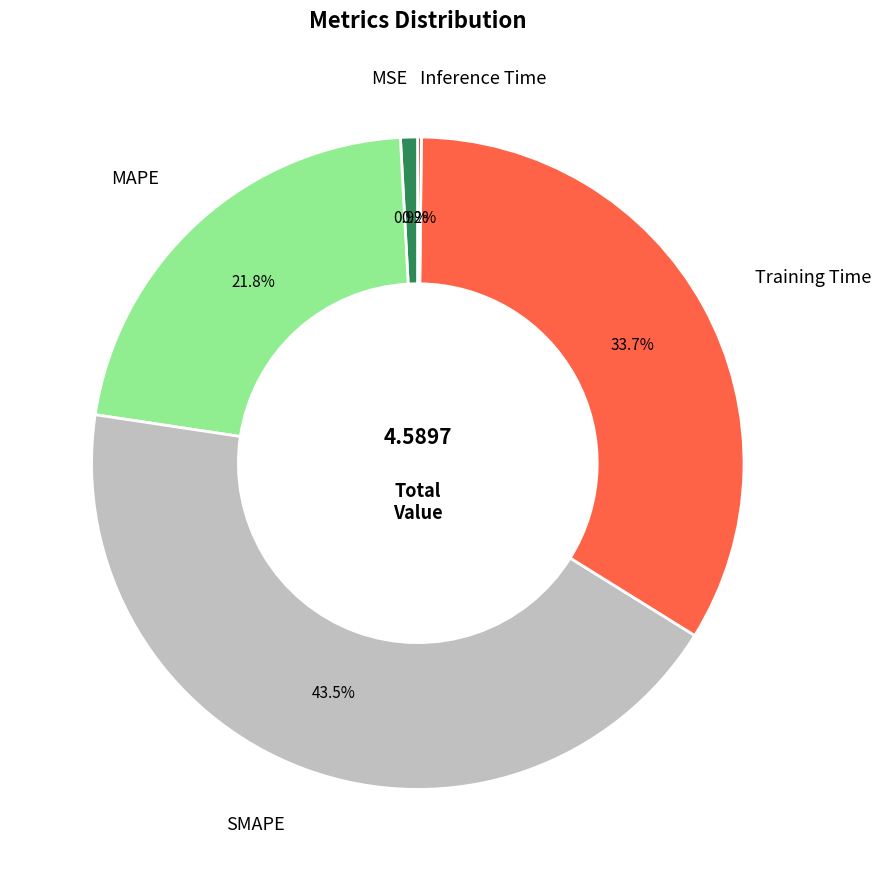

Is it true that Training Time is 34% of the pie?

True